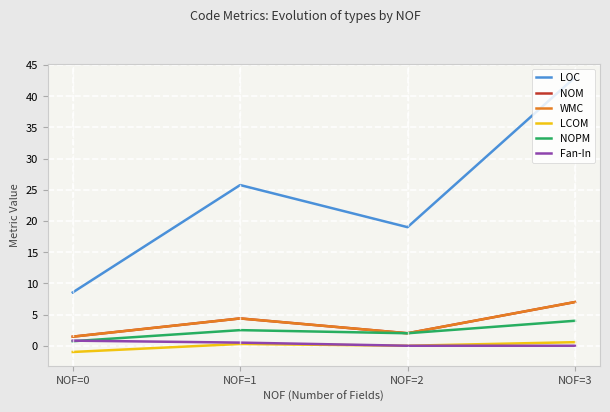

Is this an area chart (filled region under the line)?

No